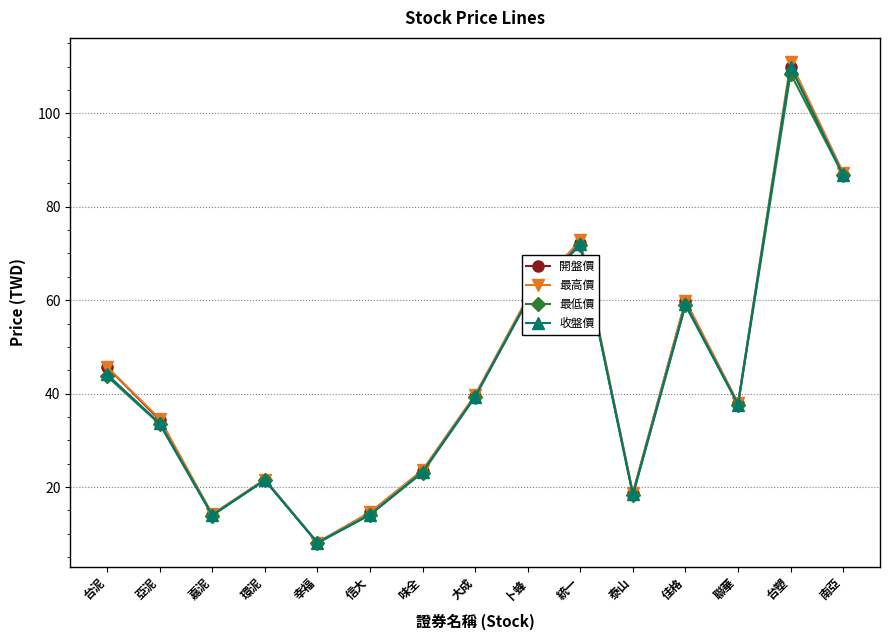

What is the value of the 最高價 point at the 10th from the left?

72.8